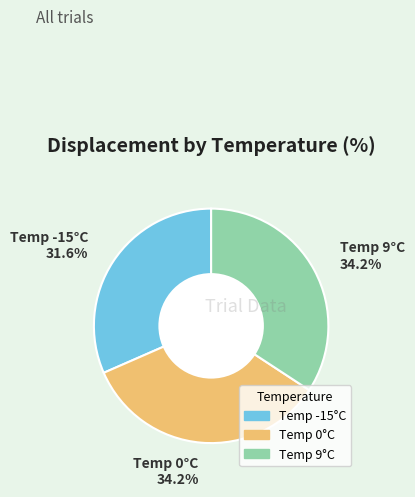

Is there any slice that represents more than half of the pie?

No